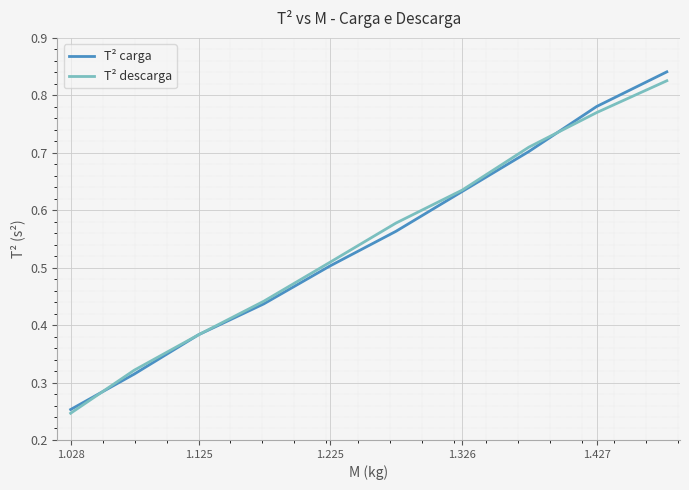

True or false: T² descarga and T² carga cross at least once.

True